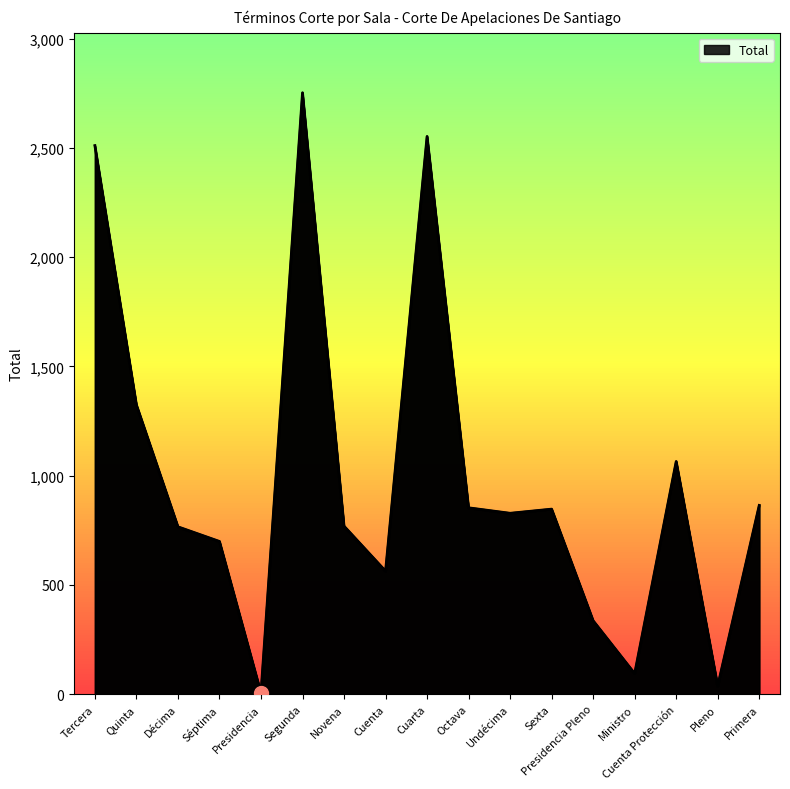

At which category does the chart reach its minimum across all series?

Presidencia